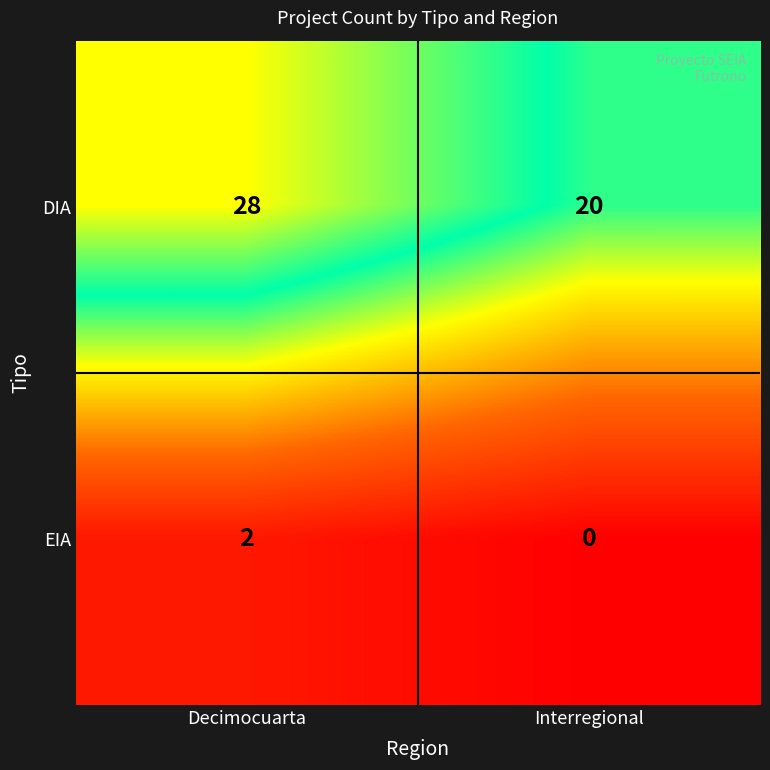

The value of EIA at Decimocuarta is 1. True or false?

False